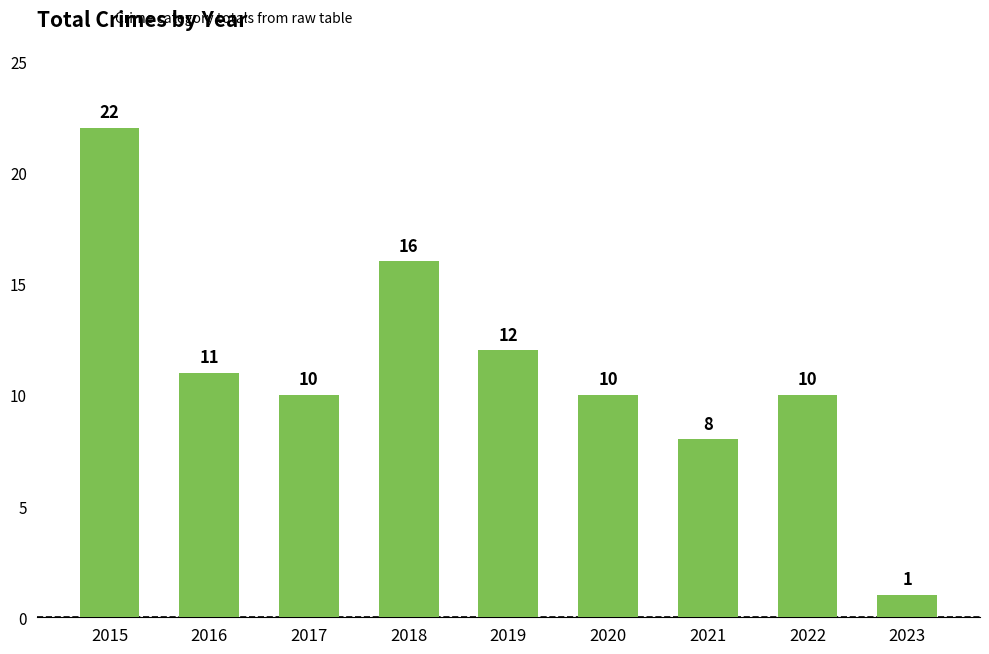

What is the average value?

11